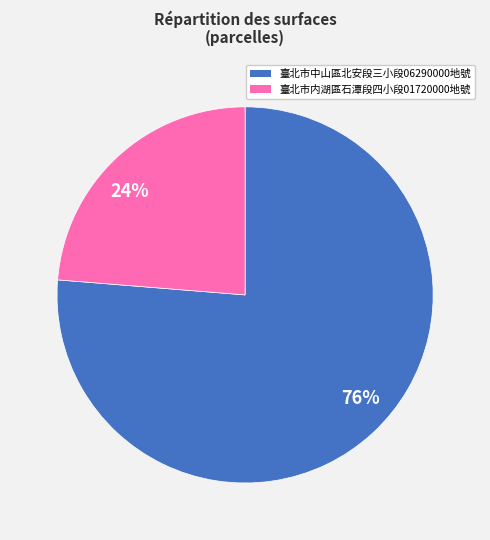

Rank the categories by value from highest to lowest.

76%, 24%